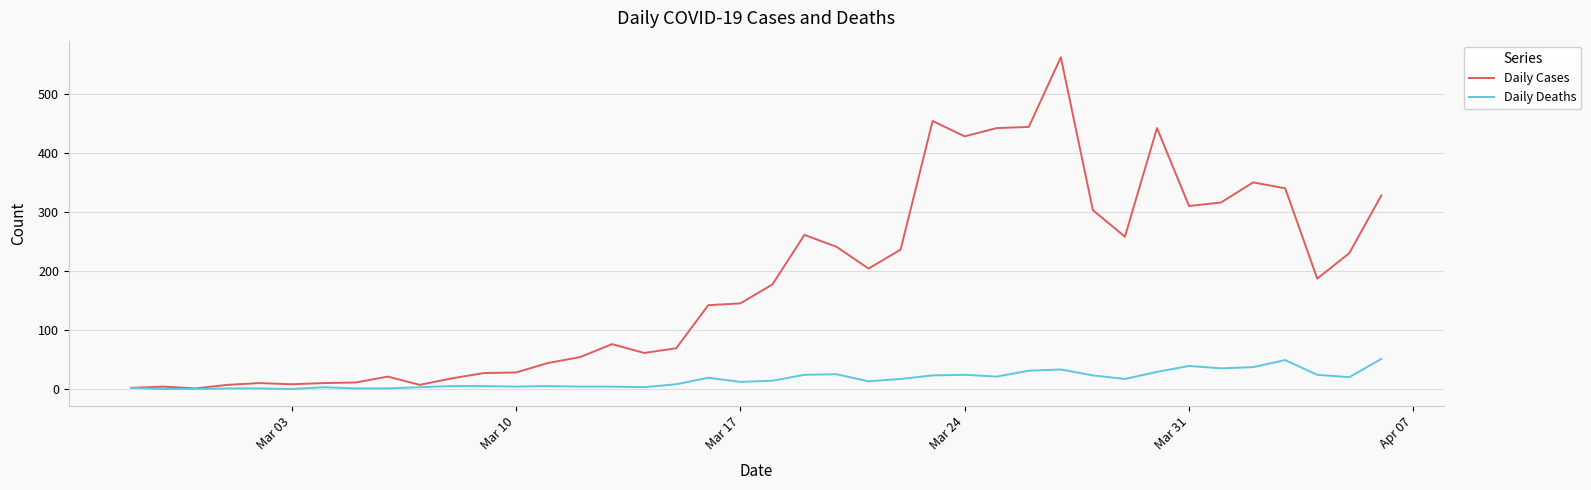

List the series in order of their overall mean, lowest first.

Daily Deaths, Daily Cases